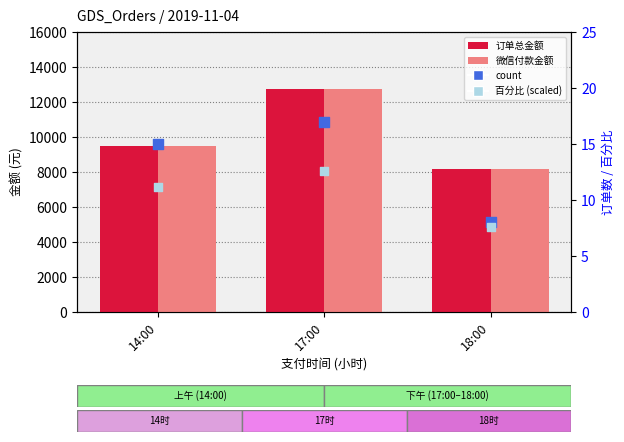

Which series has the largest total across all categories?

订单总金额